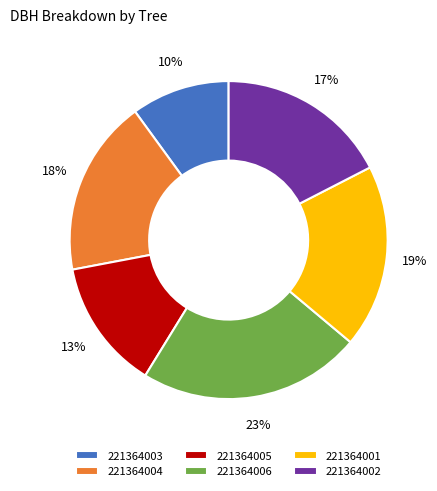

True or false: 221364002 accounts for 5% of the total.

False